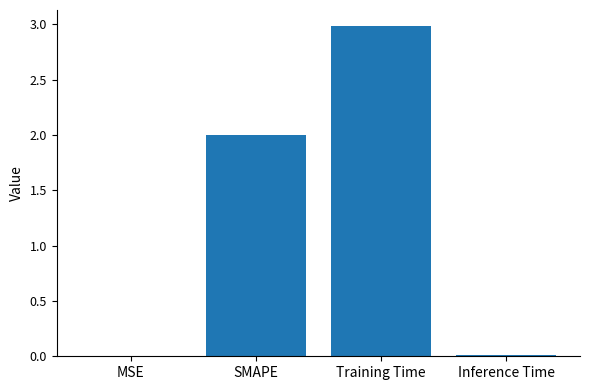

The chart shows a value of 2.0 at SMAPE. True or false?

True